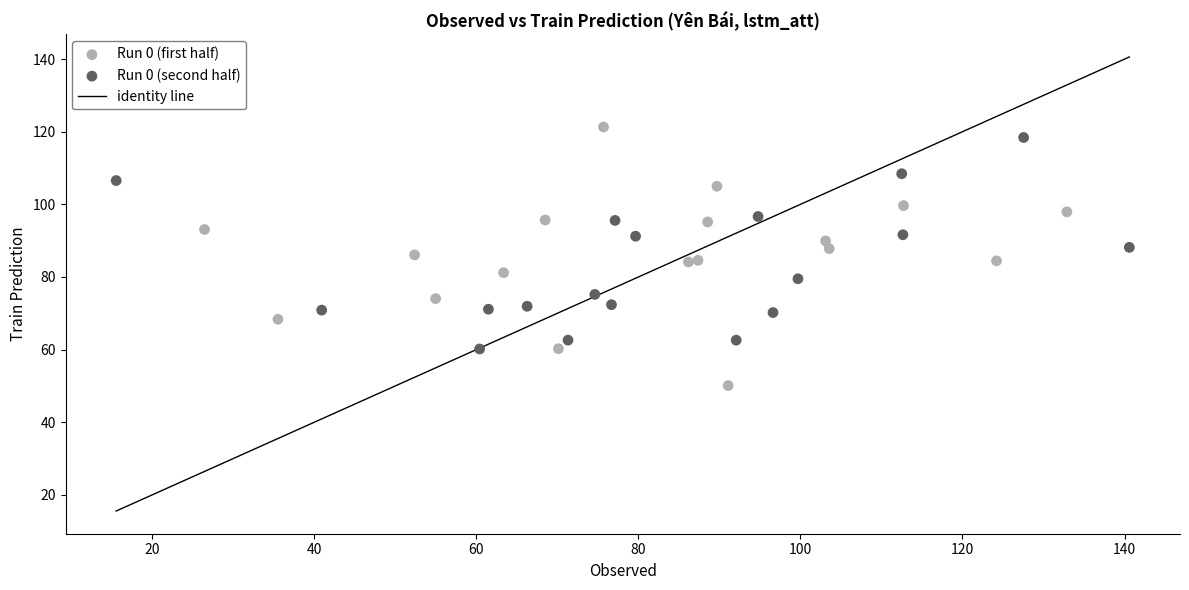

Which series has the widest spread of Y values?

Run 0 (first half)